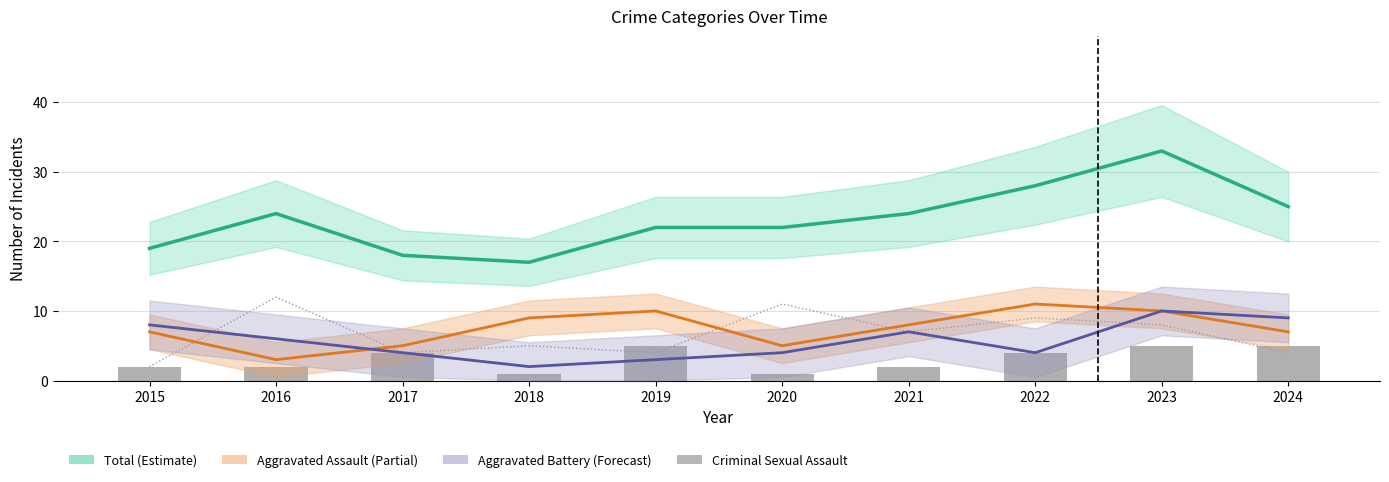

Count the Robbery values in the range 4 to 9.

7